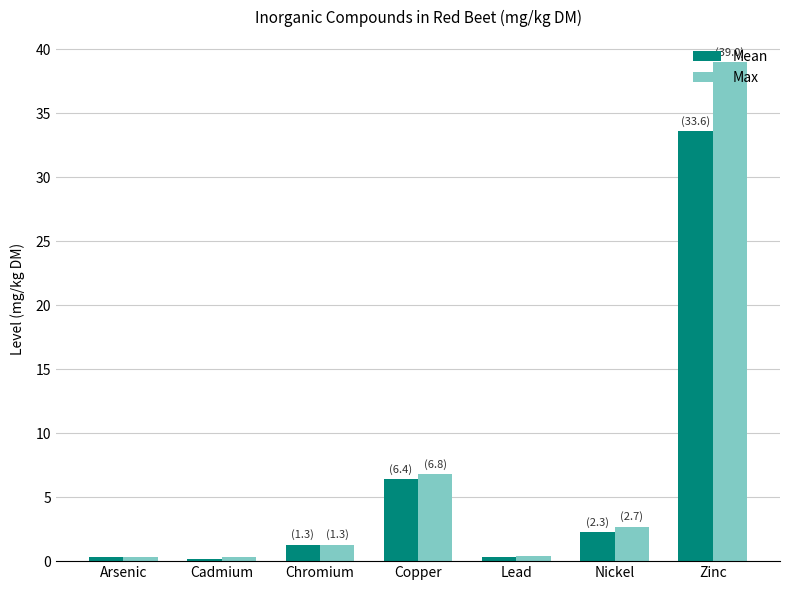

Rank the series by their maximum value, from lowest to highest.

Mean, Max